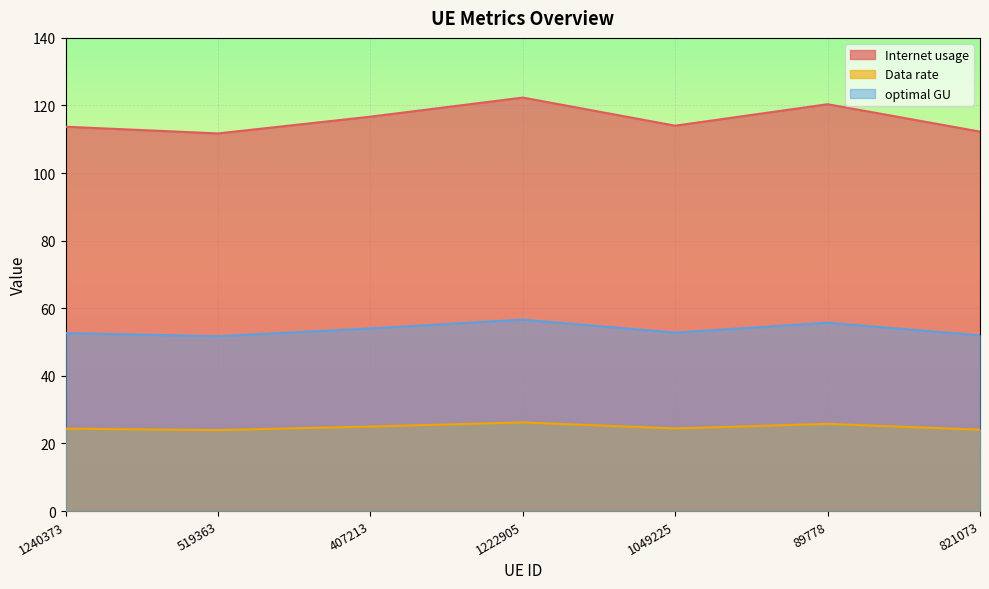

True or false: Data rate has more than 0 points higher than both neighbors.

True